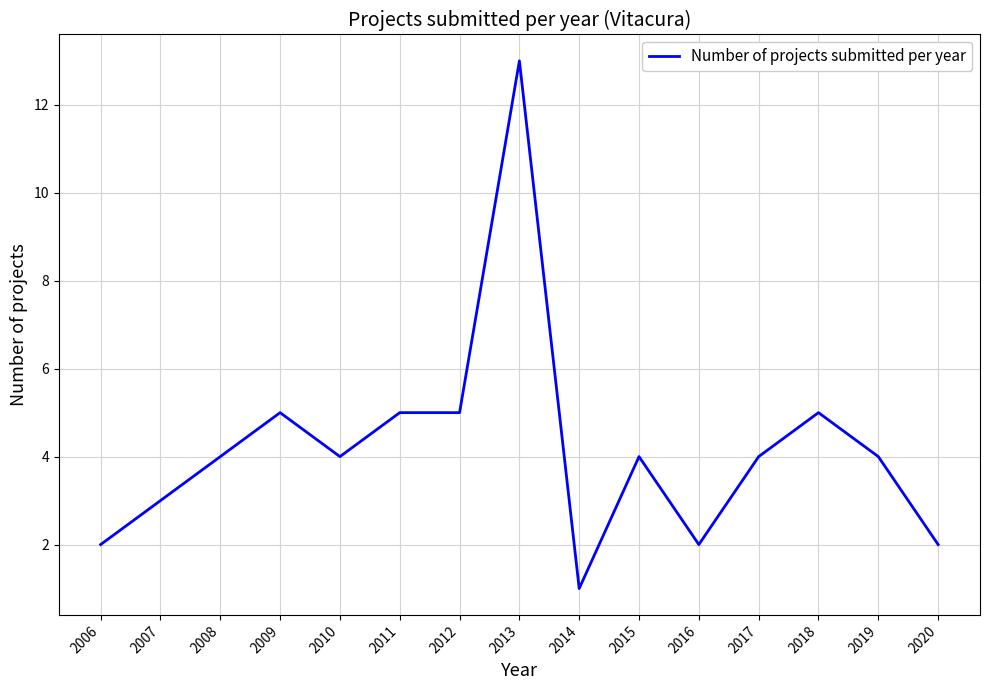

True or false: the data shows 2 at 2015.

False